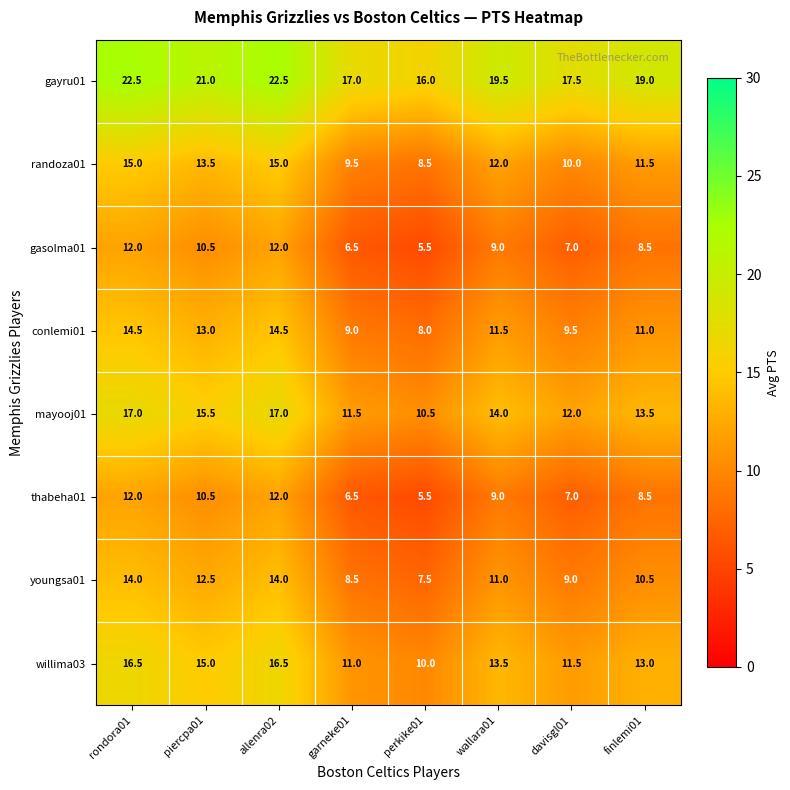

What is the difference between the maximum and minimum values in the mayooj01 series?

6.5